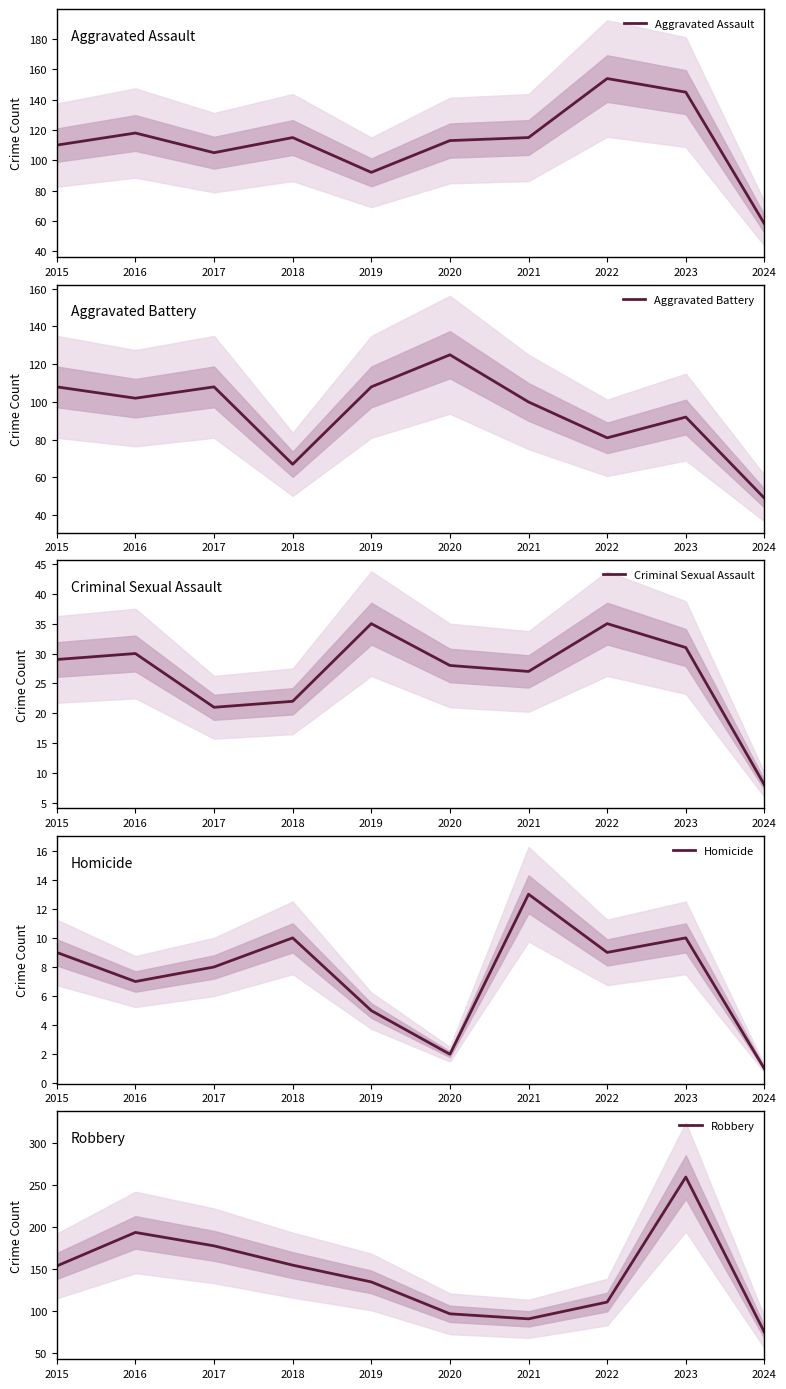

At 2023, list the series in order from smallest to largest.

Homicide, Criminal Sexual Assault, Aggravated Battery, Aggravated Assault, Robbery